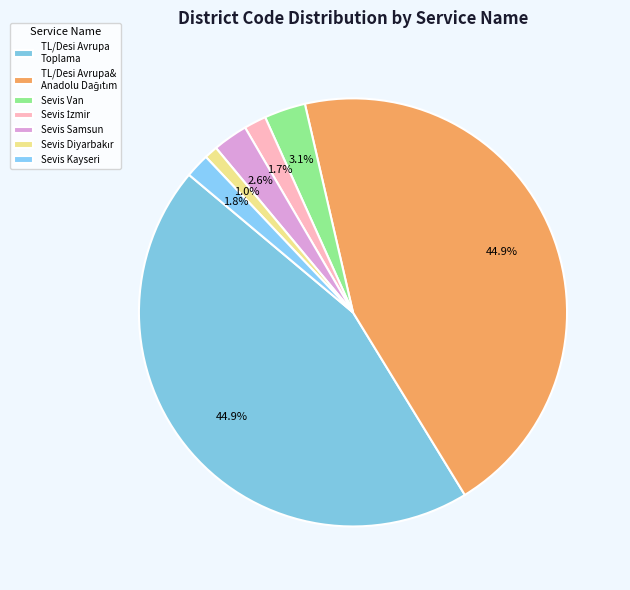

What is the largest slice in the pie chart?

TL/Desi Avrupa Toplama